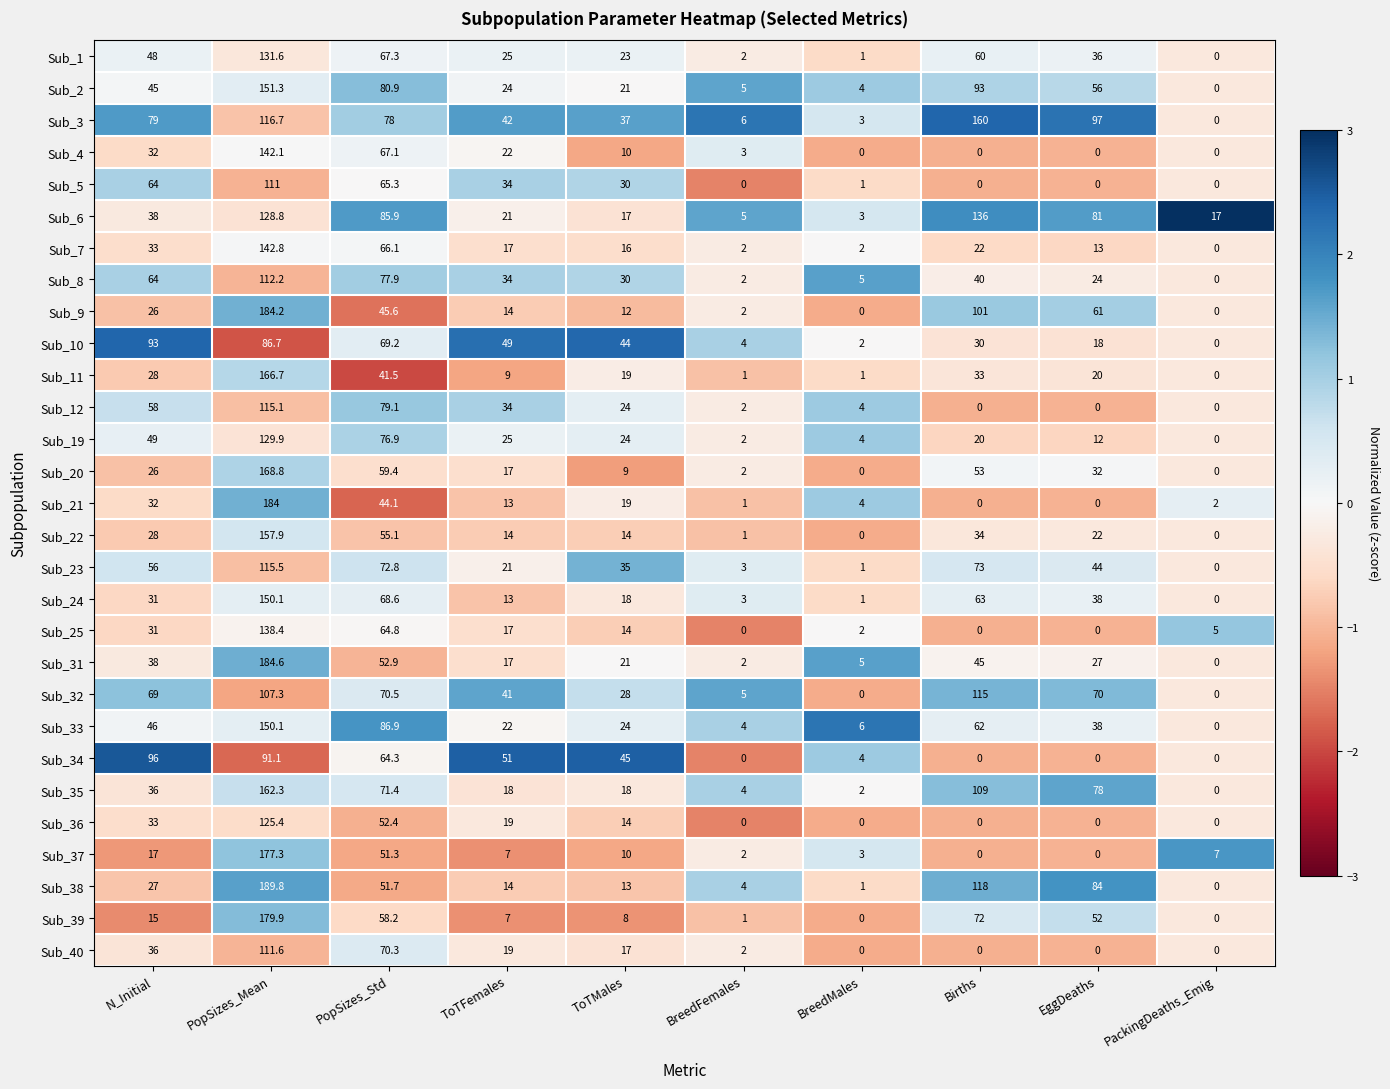

Which series has the largest total across all categories?

Sub_3